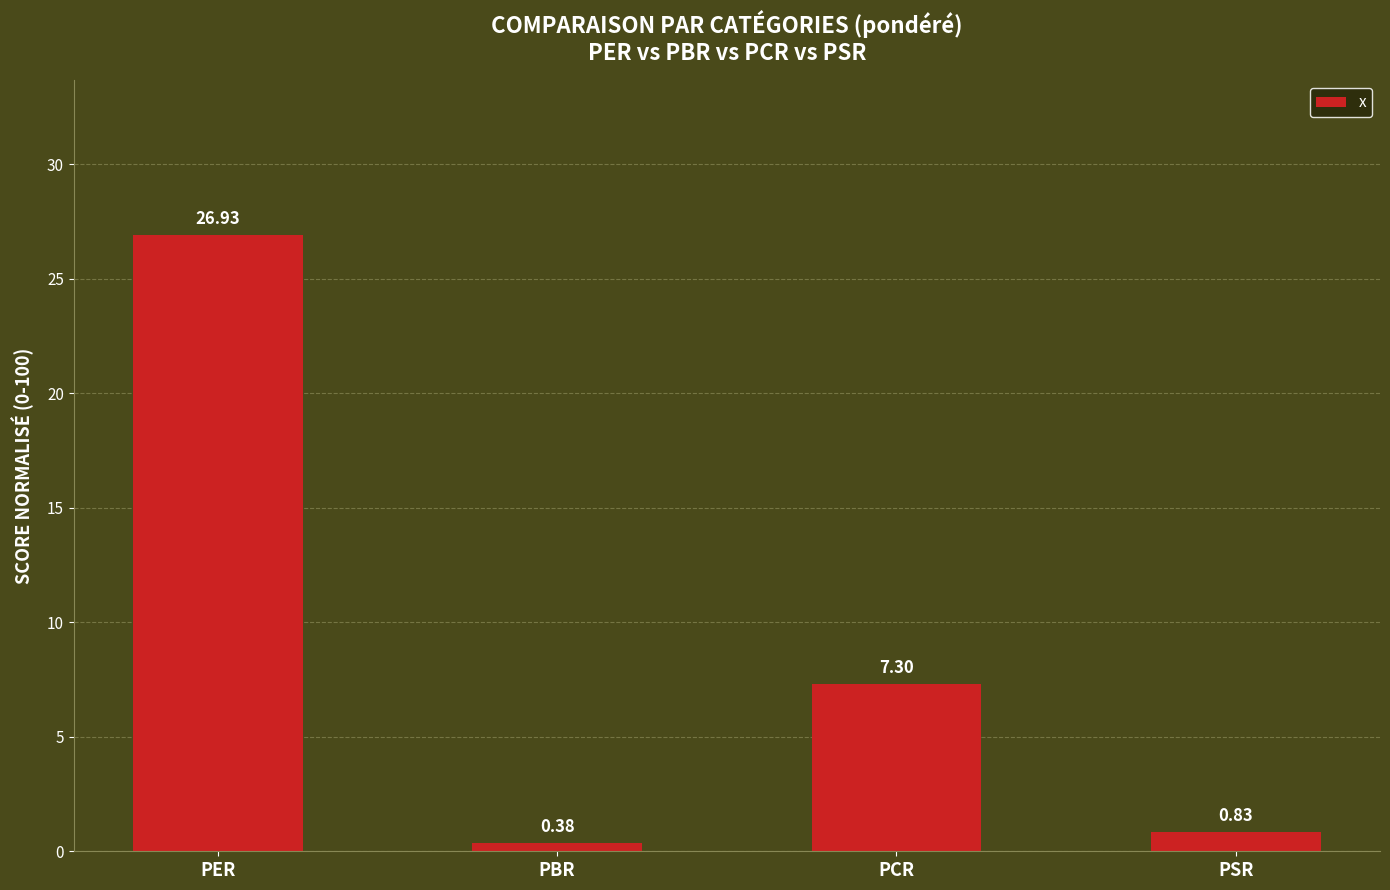

What is the sum of the values at PBR and PSR?

1.2